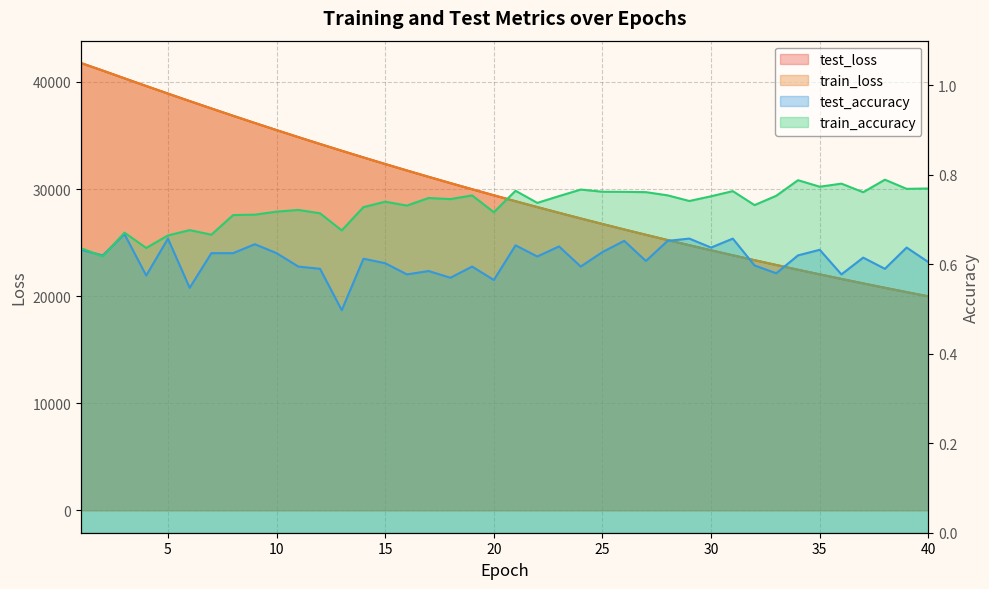

True or false: train_loss and test_accuracy cross at least once.

False